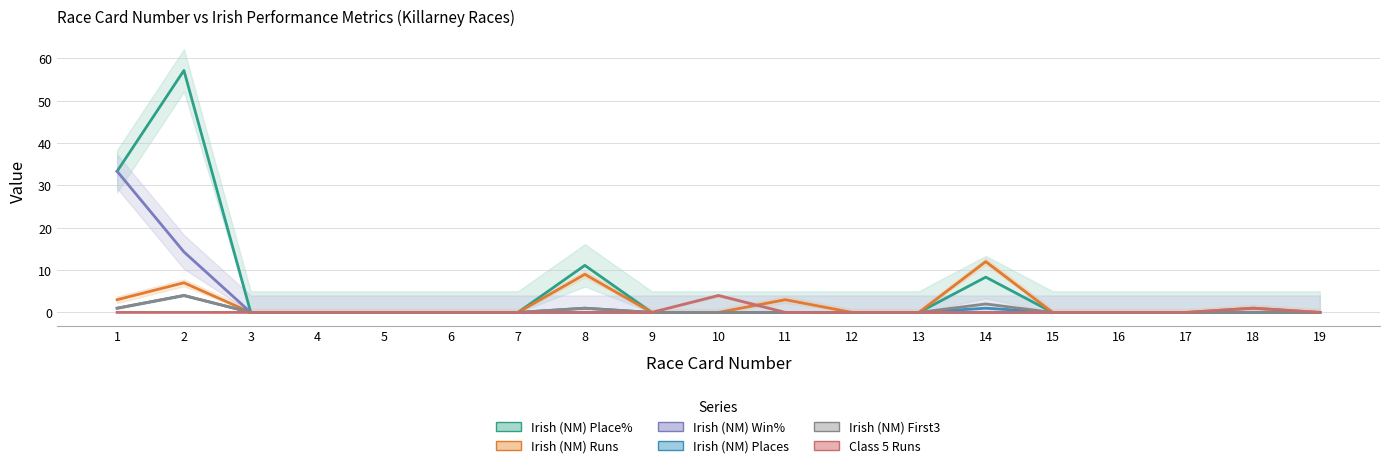

How many lines are shown in the chart?

6